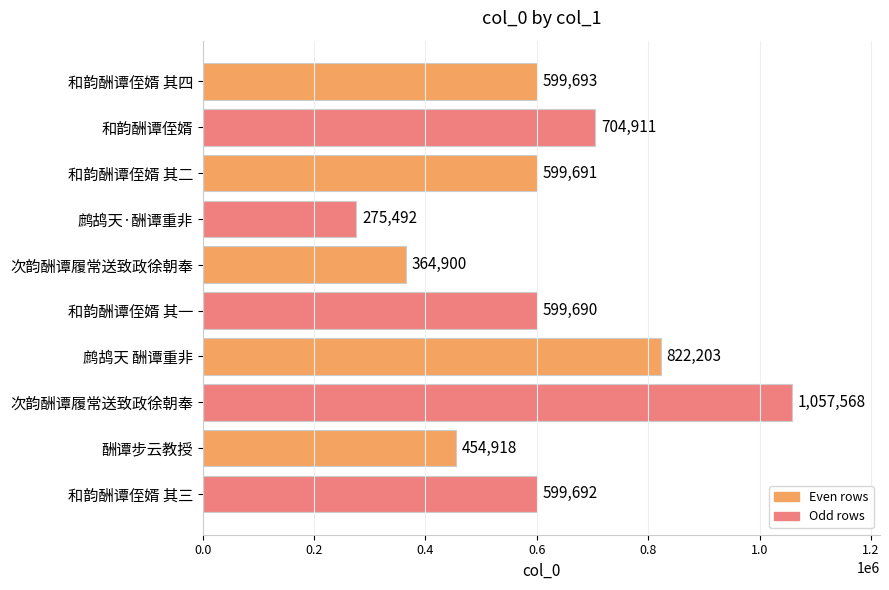

How many values are below 599692?

5